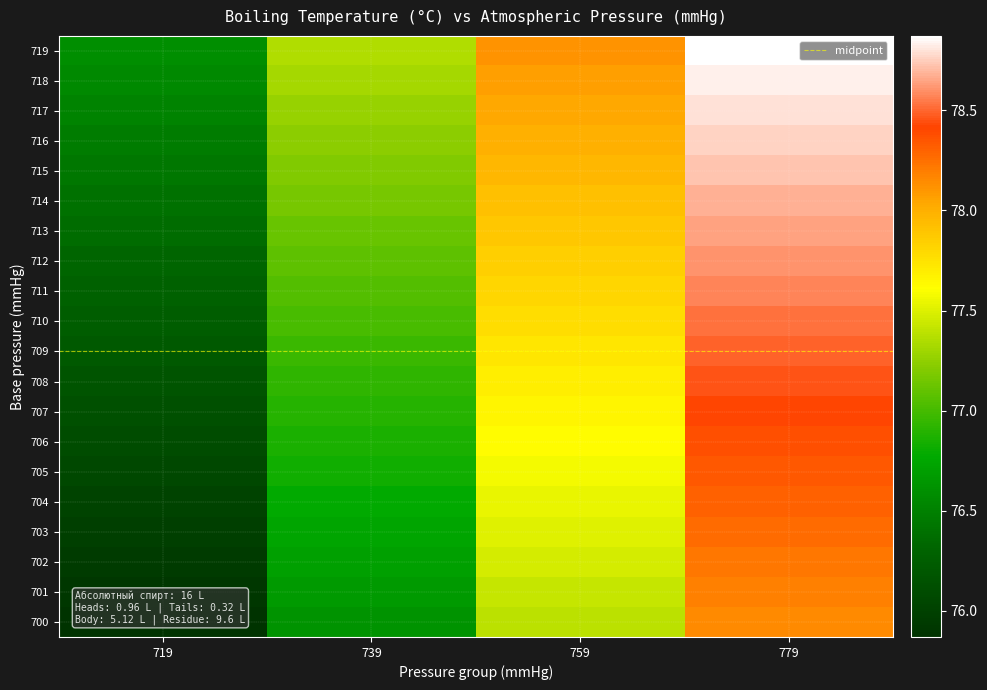

At which label is 711 closest to 77?

739